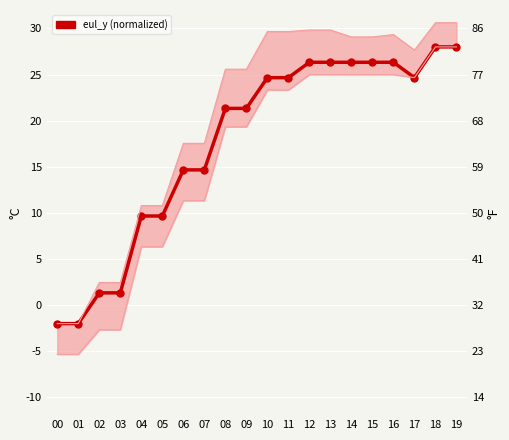

What is the value of the 6th point from the left?

9.7